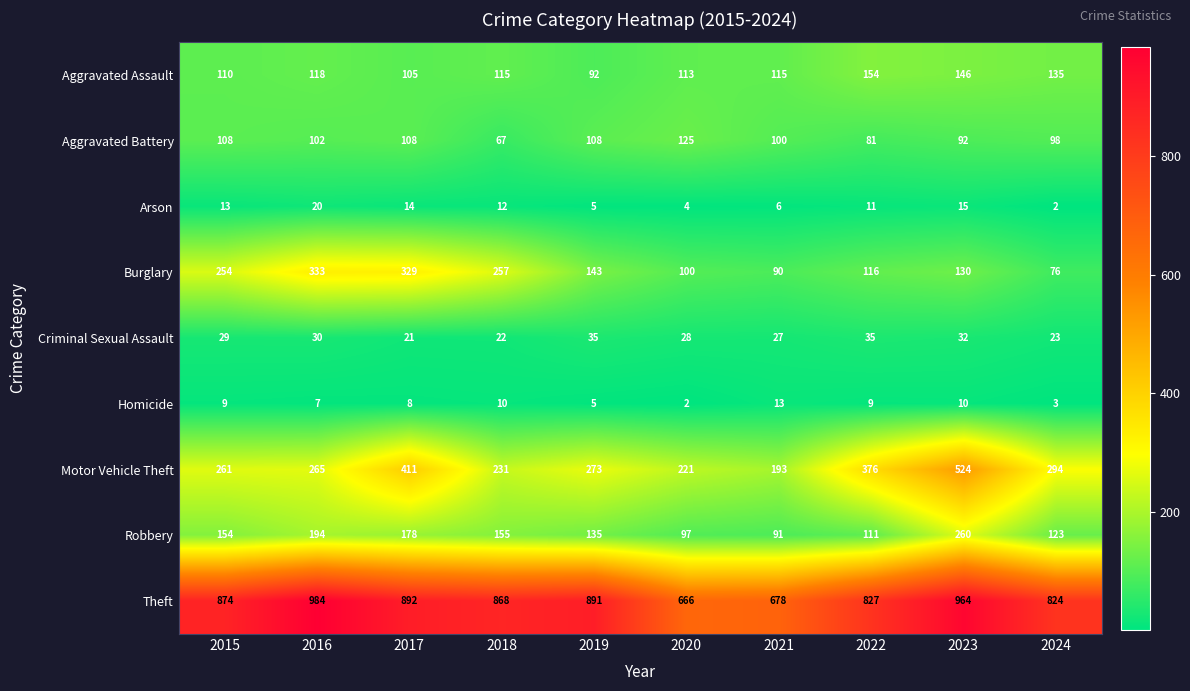

Which category has the highest value across all series?

2016